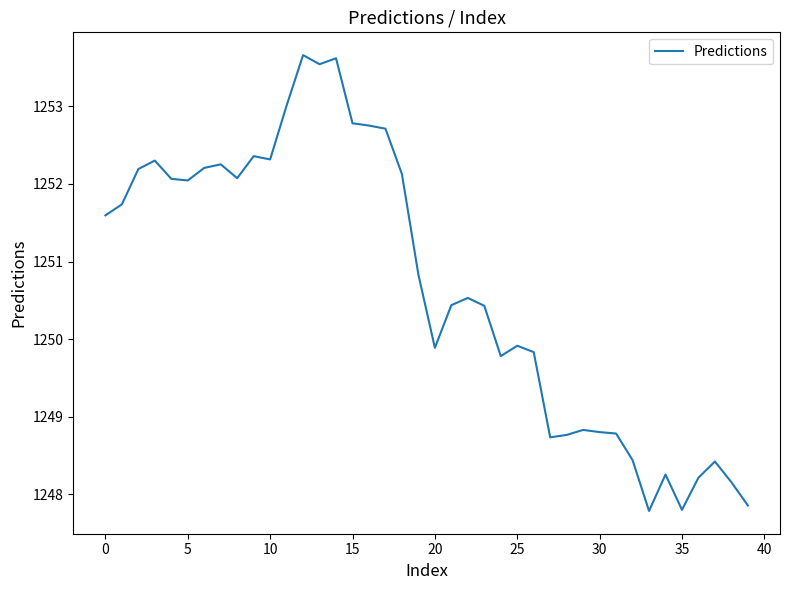

What is the maximum value shown in the chart?

1253.7